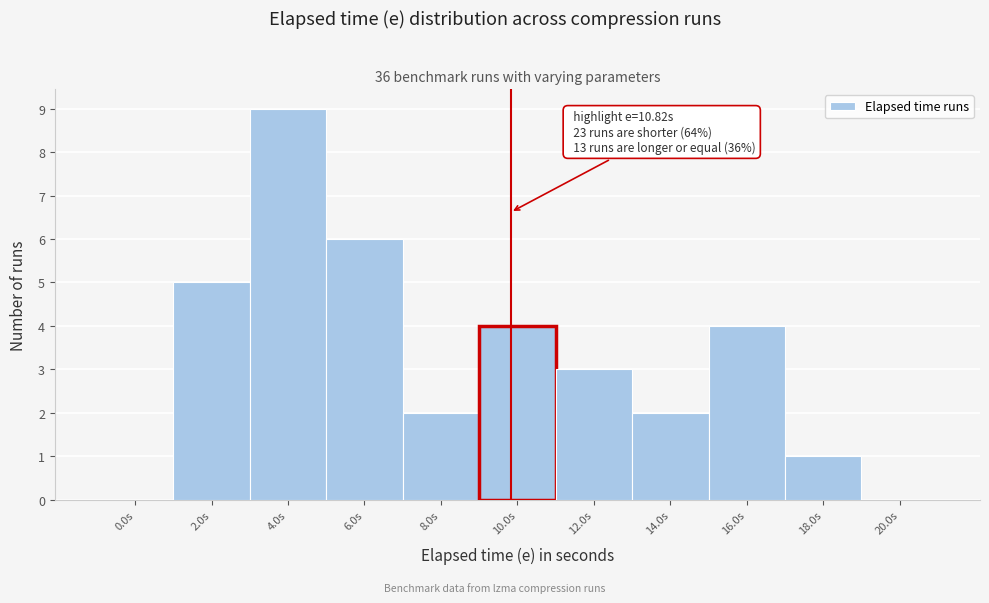

Reading left to right, list all the values displayed in this chart.

0.0s=0	2.0s=5	4.0s=9	6.0s=6	8.0s=2	10.0s=4	12.0s=3	14.0s=2	16.0s=4	18.0s=1	20.0s=0